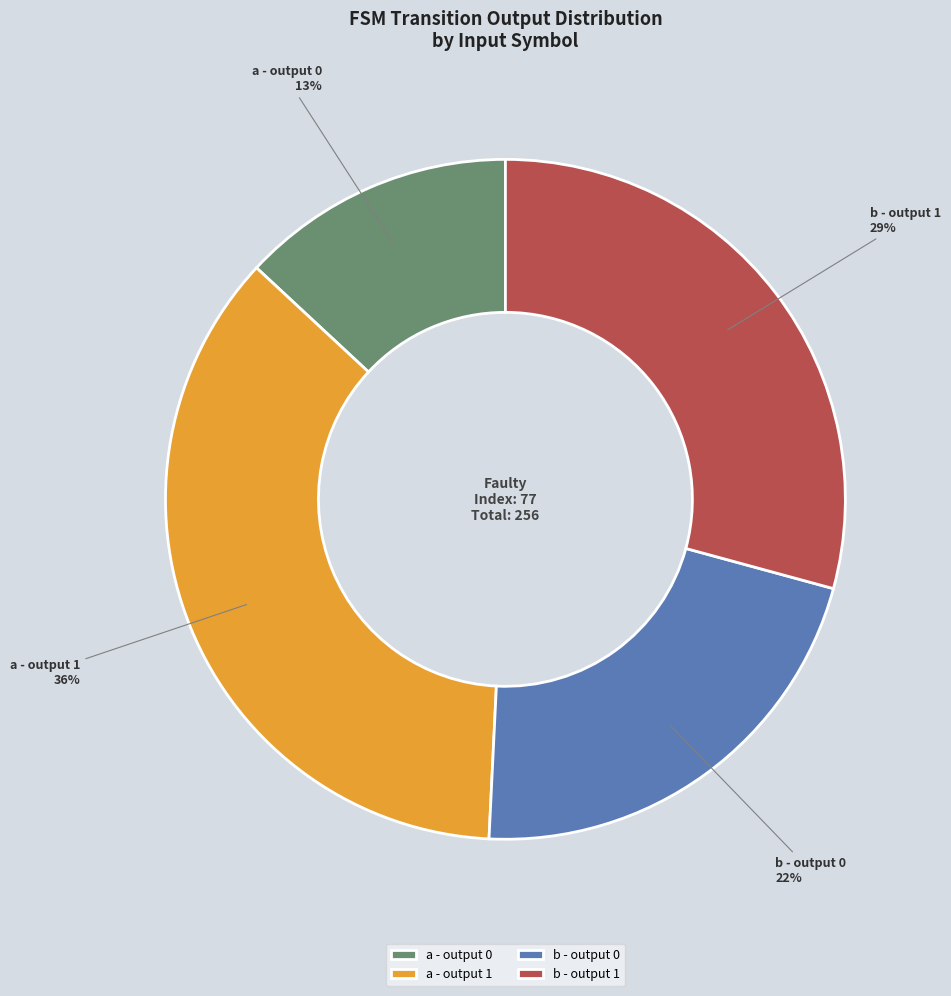

Does a - output 0 represent more than half of the total?

No